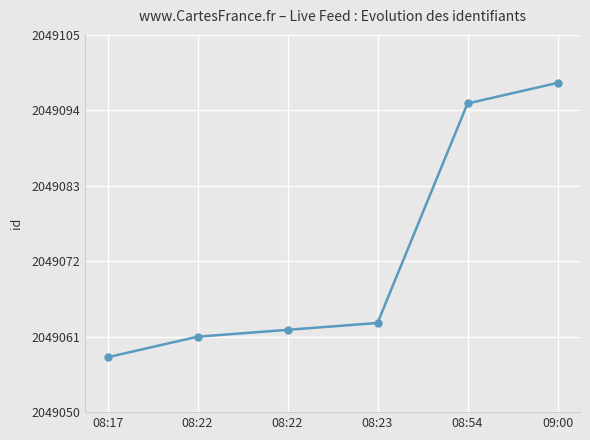

Approximately how many times larger is the value at 09:00 compared to 08:22?

1.0